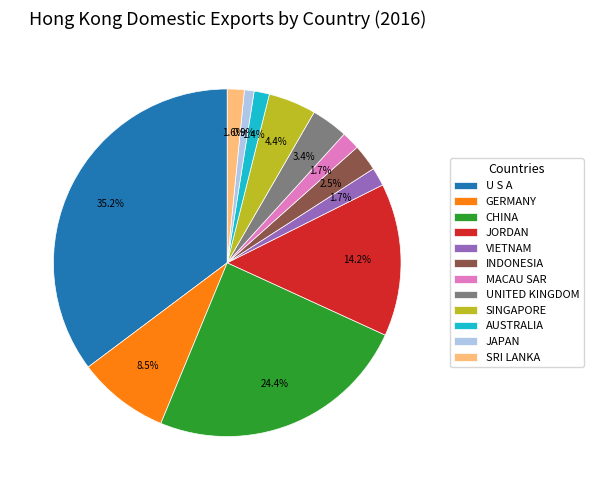

What is the ratio of the value at SINGAPORE to the value at UNITED KINGDOM?

1.3